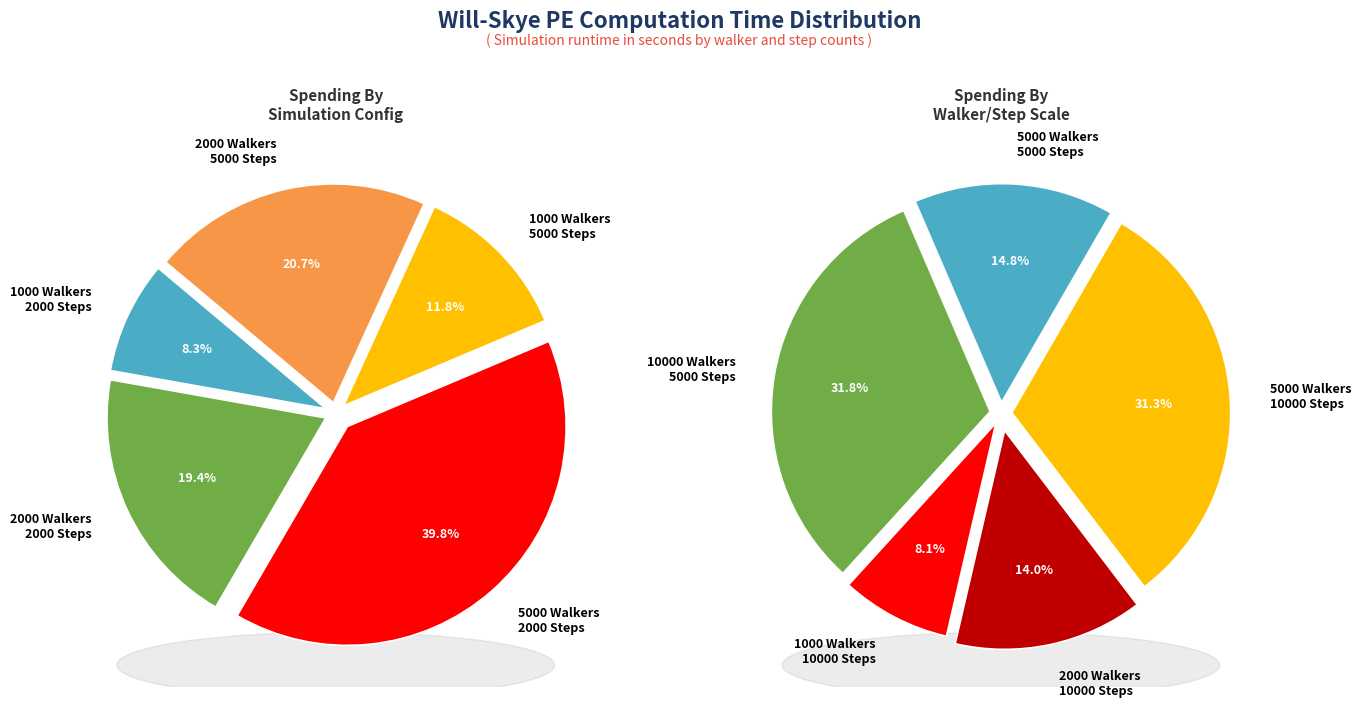

True or false: 2 accounts for 49% of the total.

False